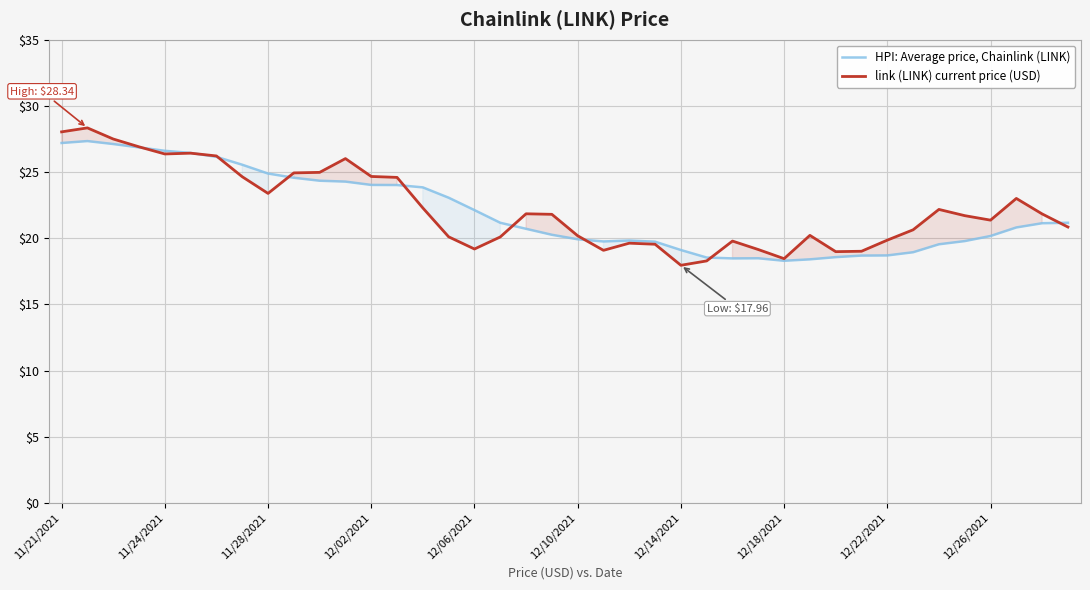

Which series has the largest total across all categories?

link (LINK) current price (USD)